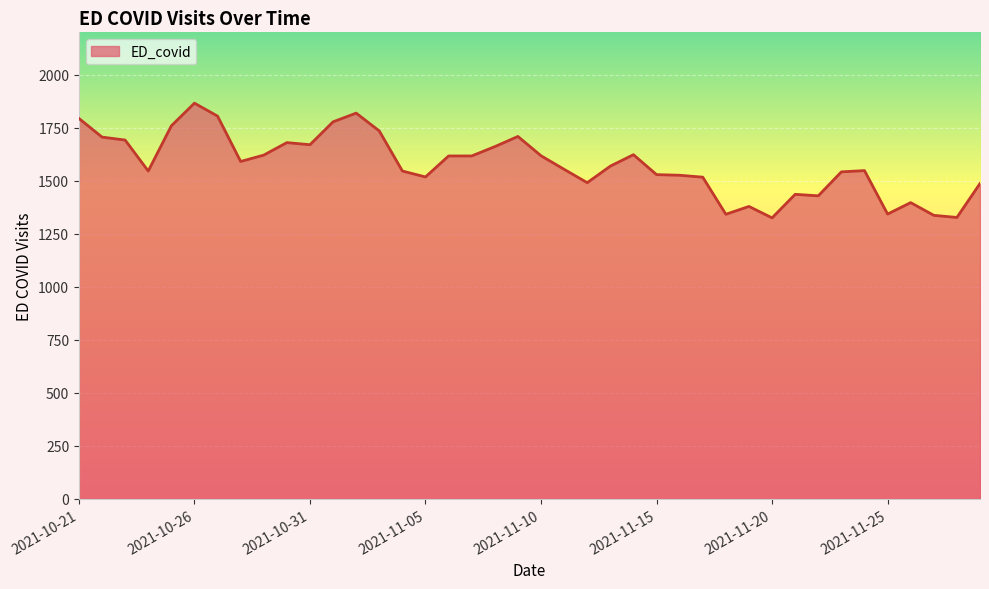

What is the minimum value shown in the chart?

1325